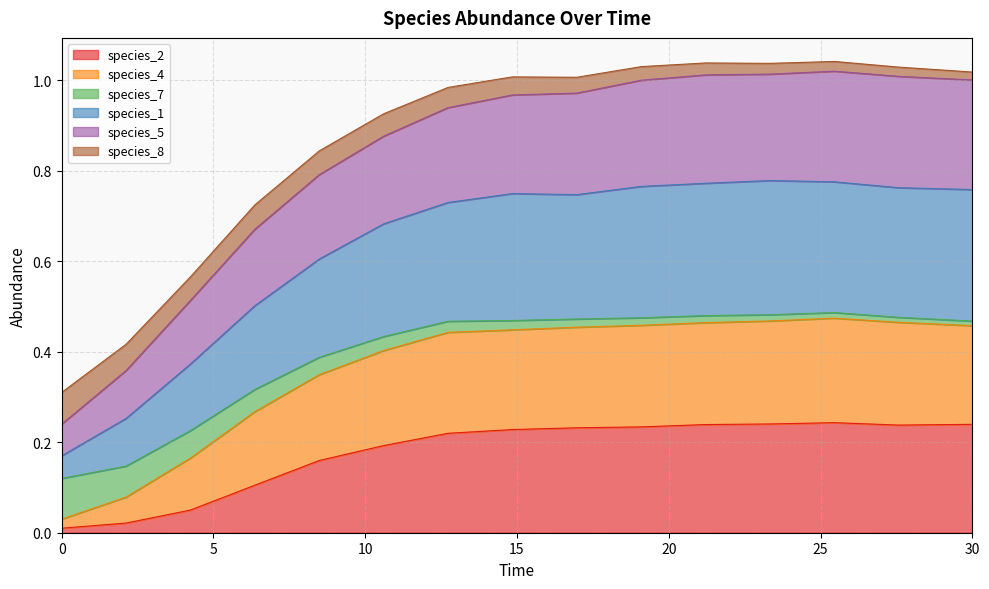

True or false: species_7 and species_5 intersect in this chart.

False